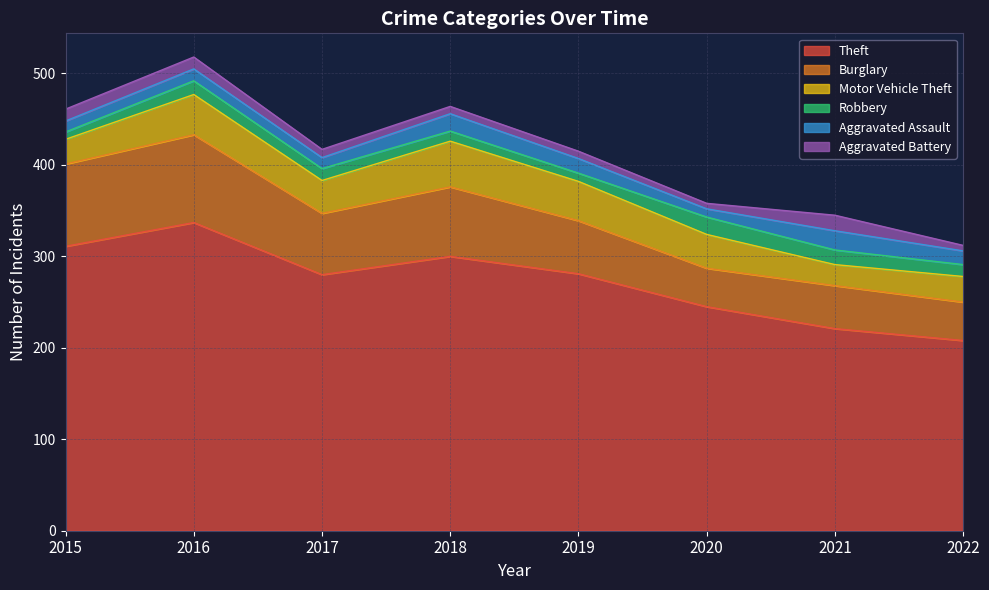

Which series changed the most between 2015 and 2016?

Theft